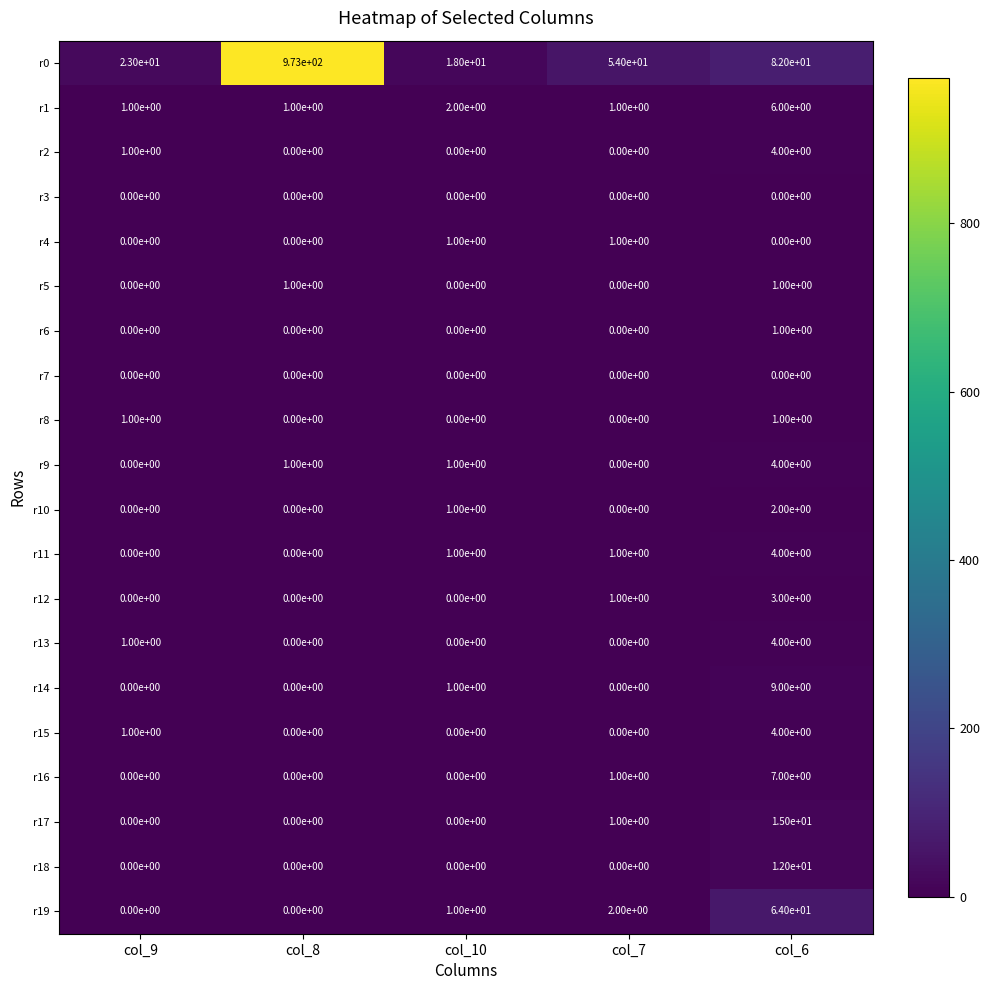

Which series has the widest spread of values?

r0